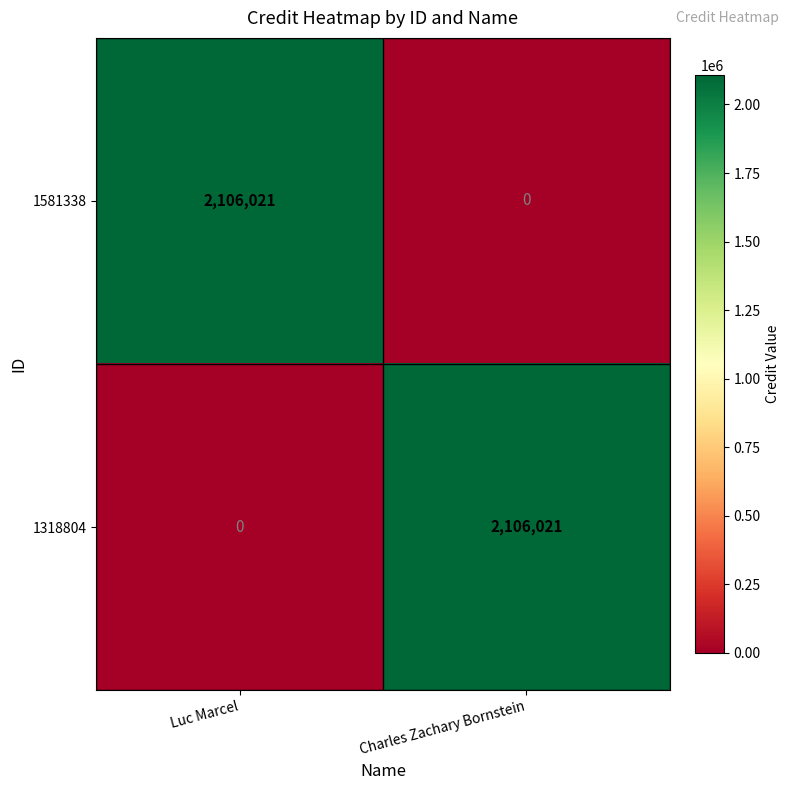

Reading right to left, extract all data points from this chart.

1581338: Charles Zachary Bornstein=0	Luc Marcel=2106021
1318804: Charles Zachary Bornstein=2106021	Luc Marcel=0